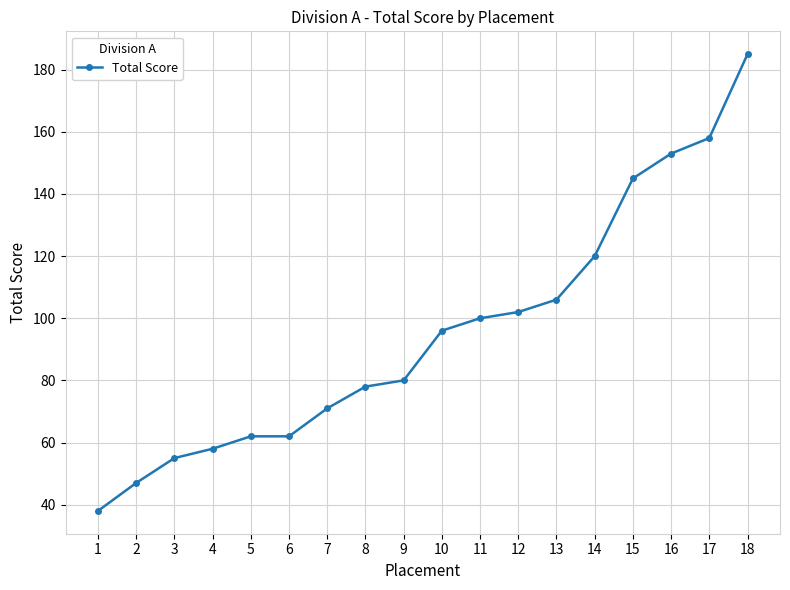

What is the minimum value shown in the chart?

38